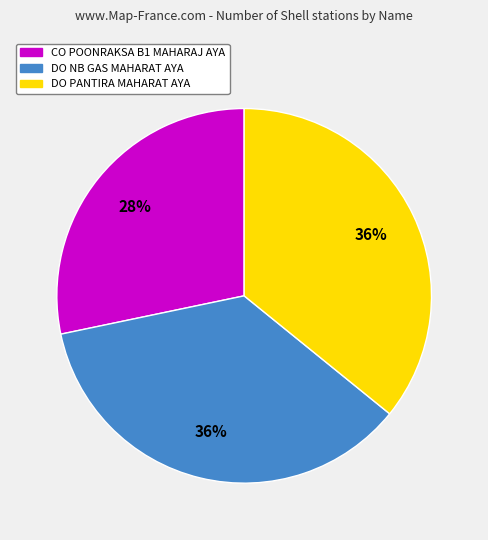

True or false: DO PANTIRA MAHARAT AYA accounts for 21% of the total.

False